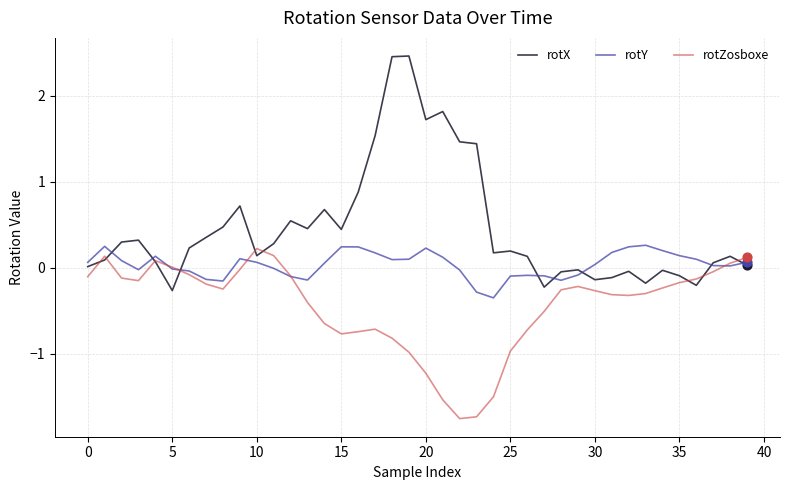

Which series has the largest total across all categories?

rotX